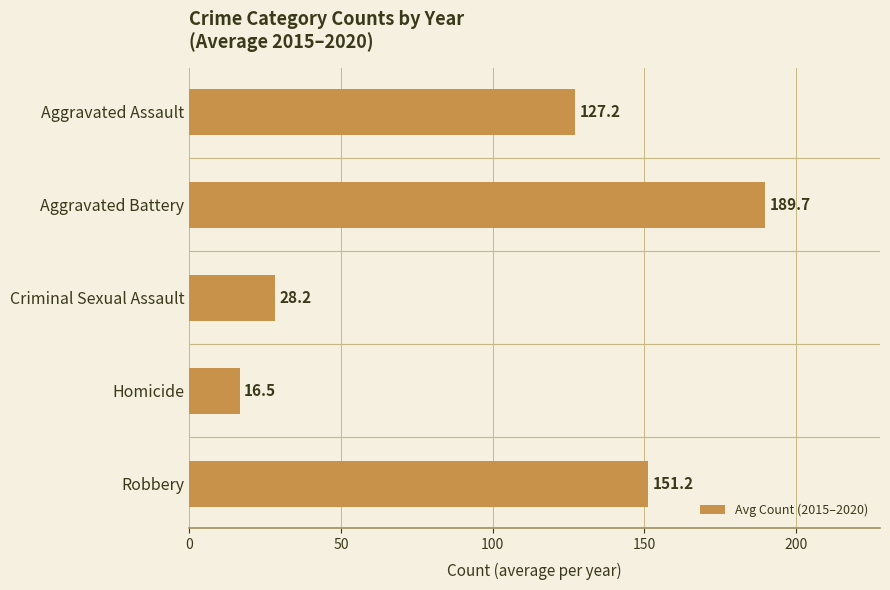

What is the ratio of the value at Aggravated Battery to the value at Robbery?

1.3